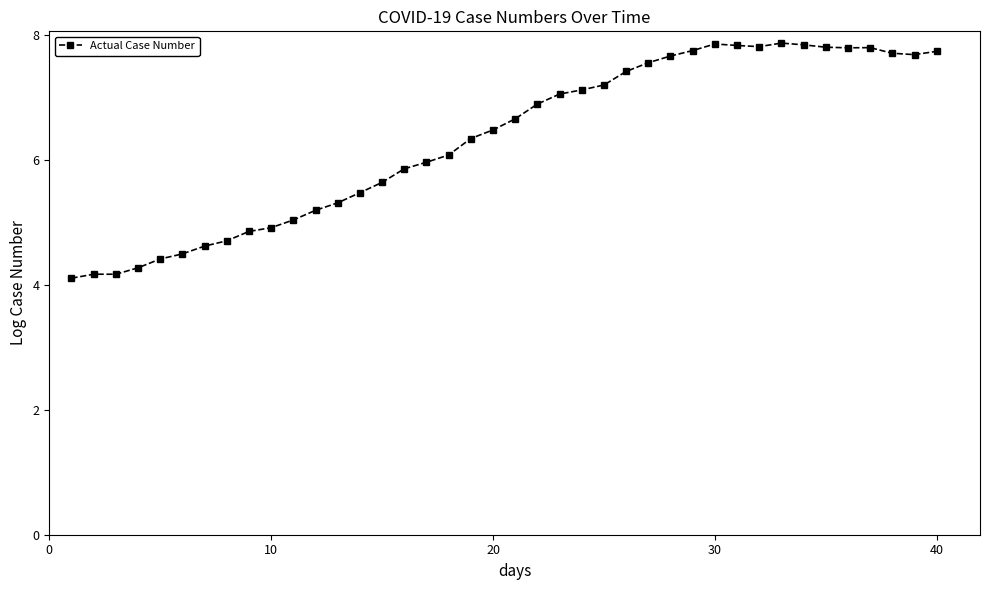

What is the value of the 35th point from the left?

7.8